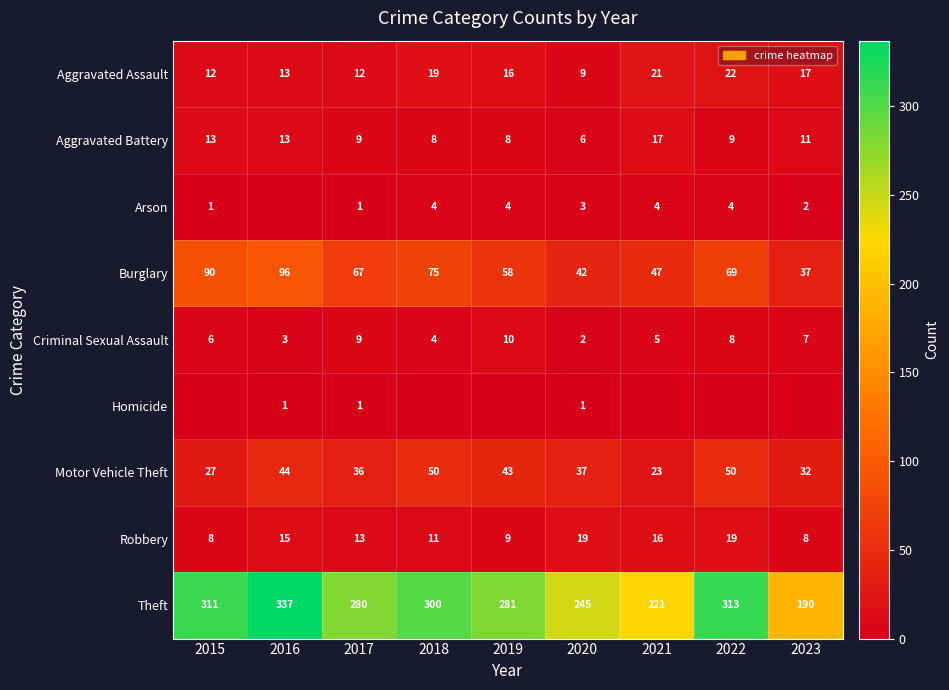

Read the Burglary value at 2015, to the nearest 10.

90